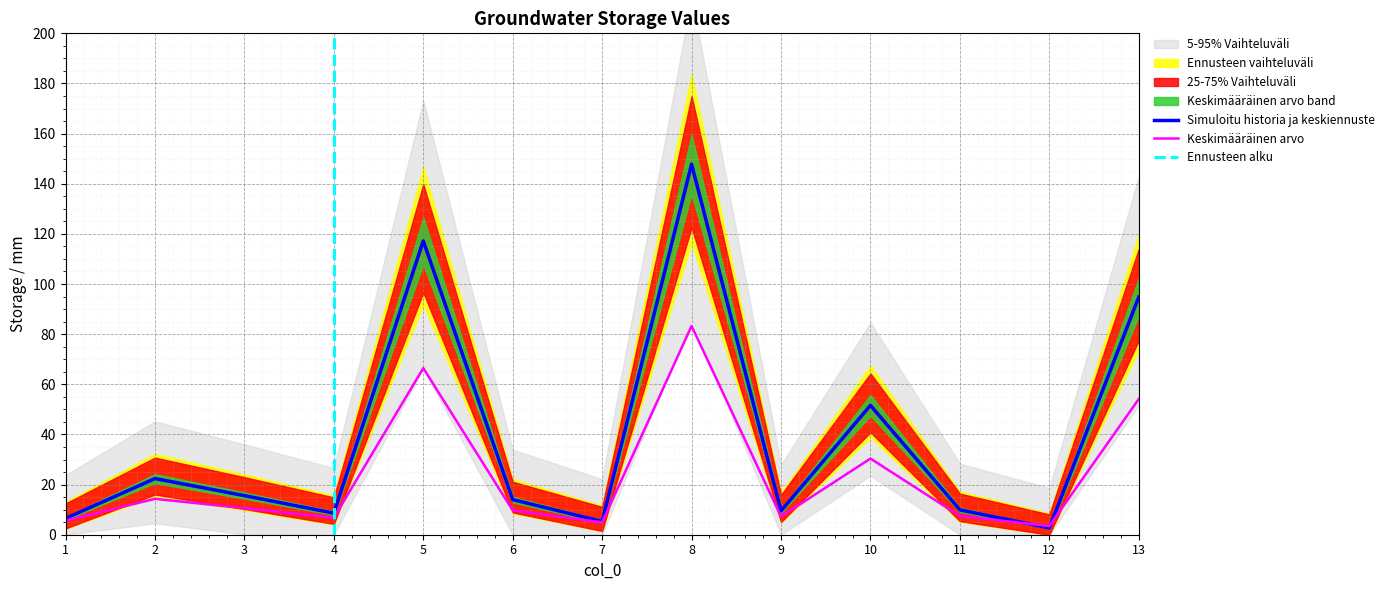

True or false: Simuloitu historia ja keskiennuste has a value of 2.7 at 12.

True